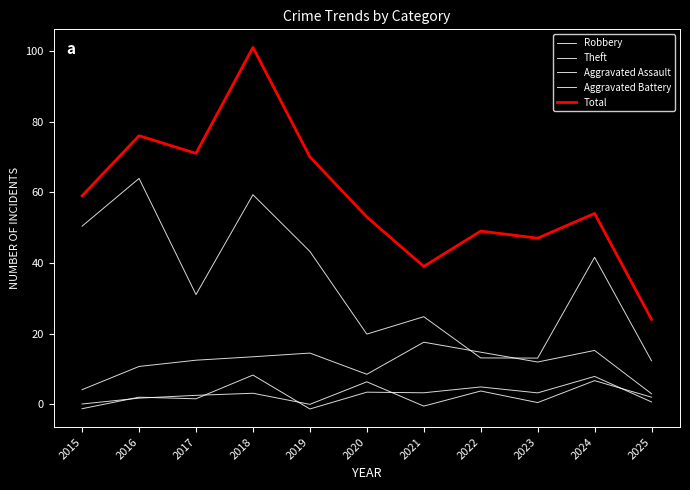

True or false: Robbery and Total intersect in this chart.

False